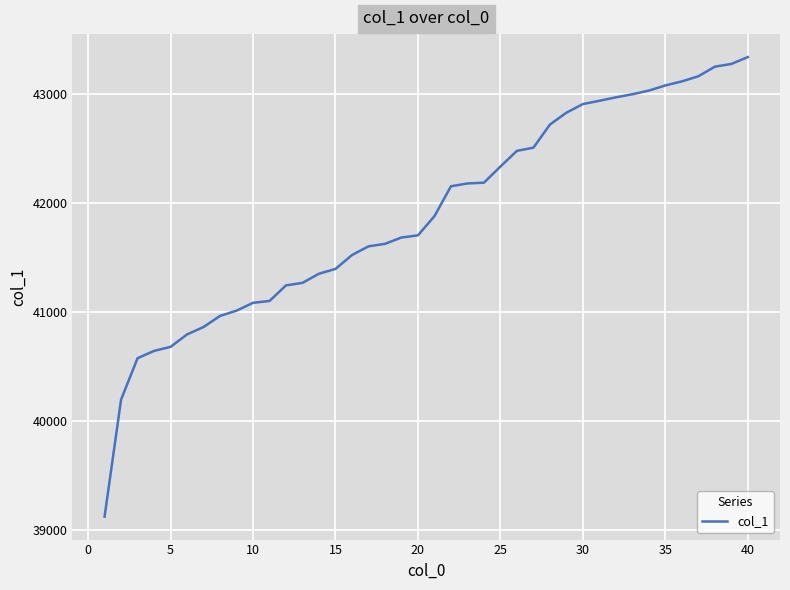

How many lines are shown in the chart?

1